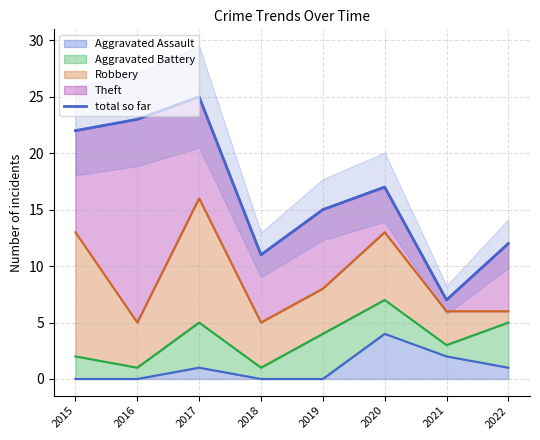

List the labels in order of value, largest first.

2017, 2016, 2015, 2020, 2019, 2022, 2018, 2021